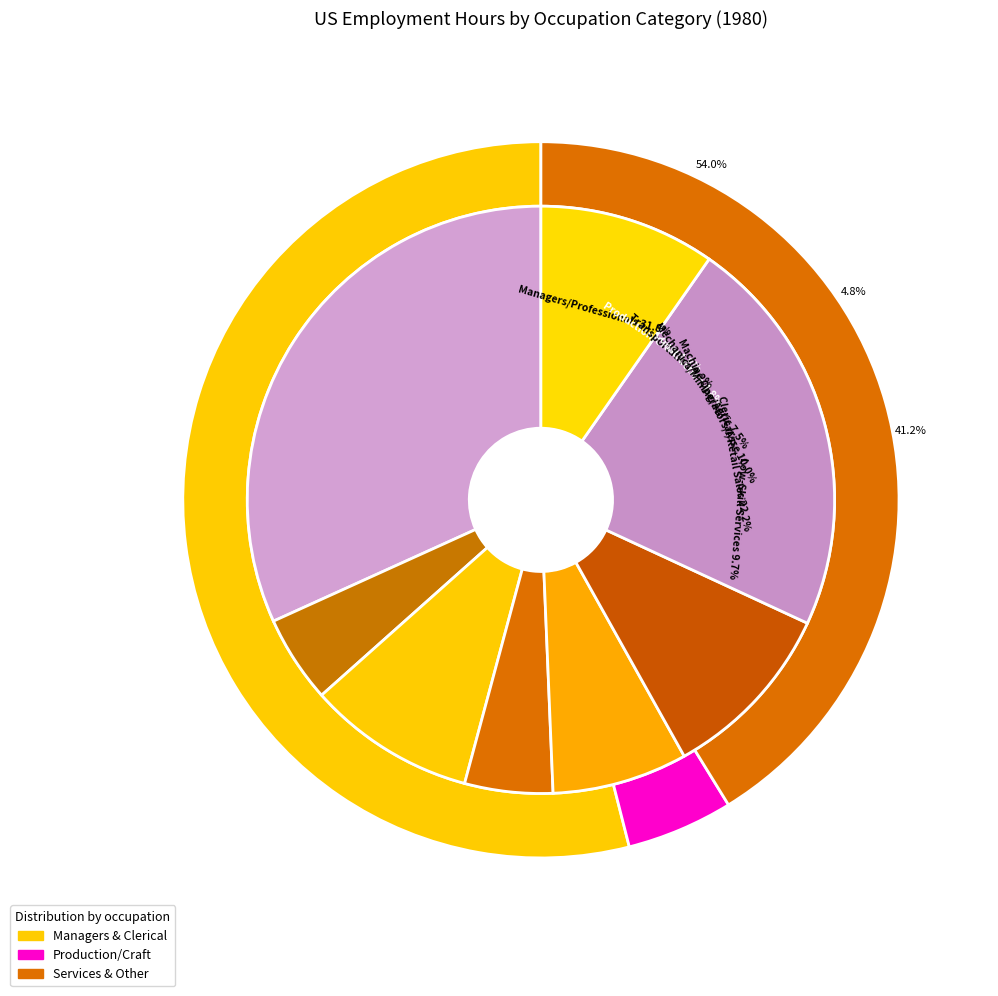

Rank the categories by value from lowest to highest.

Production/Craft, Construction, Mechanics/Mining/Agriculture, Transportation, Low-Skill Services, Machine Operators/Assemblers, Clerical/Retail Sales, Managers/Professionals/